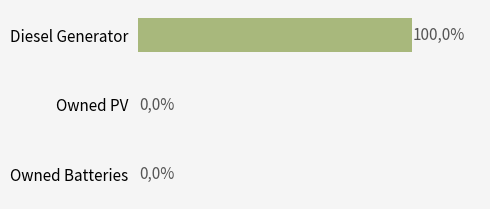

Between Owned Batteries and Diesel Generator, which is larger?

Diesel Generator